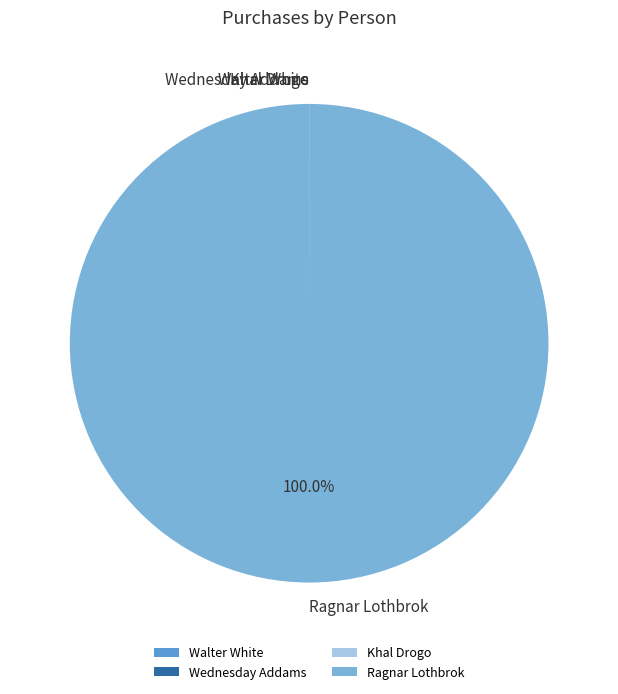

Which category accounts for the majority?

Ragnar Lothbrok